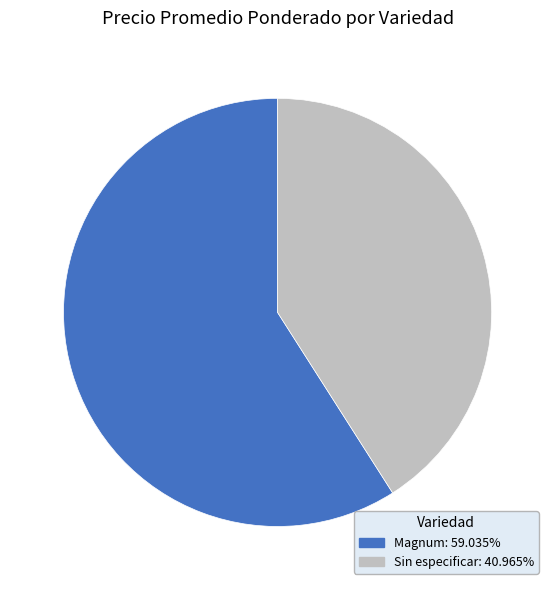

Is there any slice that represents more than half of the pie?

Yes